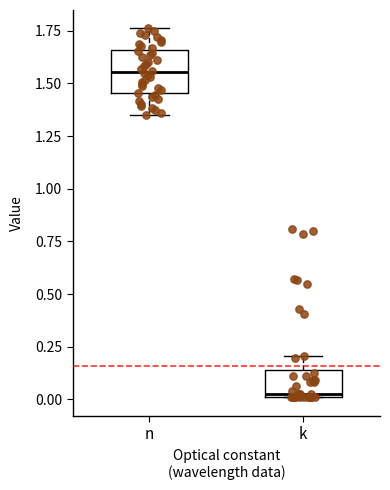

Reading left to right, read every box against the y-axis: the position of its median line, the range the box covers, and the ends of its whiskers. The values are not printed on the chart, so give them approximately, as read against the axis.

n: median 1.55, box 1.45 to 1.65, whiskers 1.35 to 1.75
k: median 0.00, box 0.00 to 0.15, whiskers 0.00 to 0.20